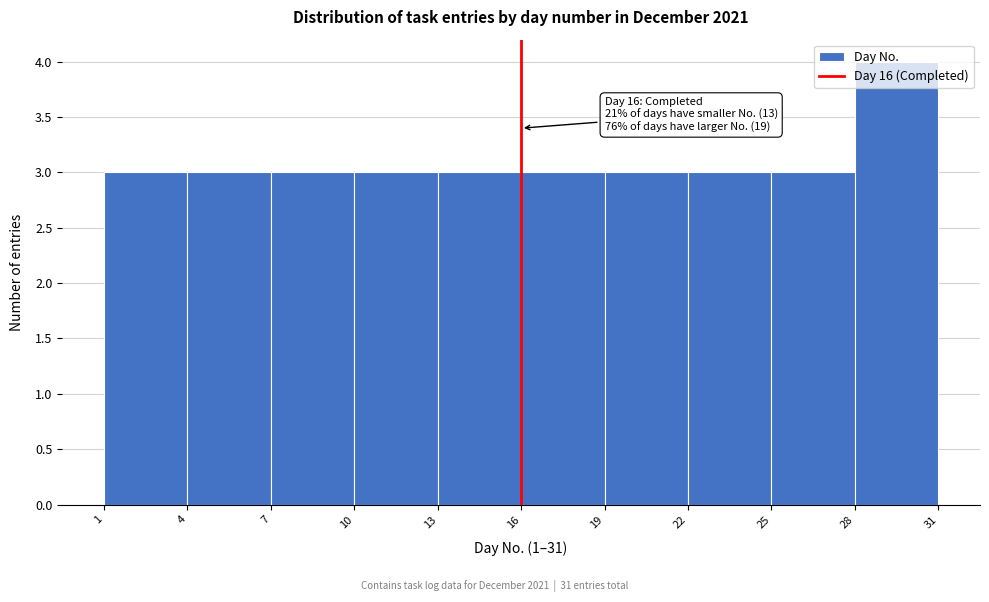

Over which range of the x-axis is the bar tallest?

28 to 31